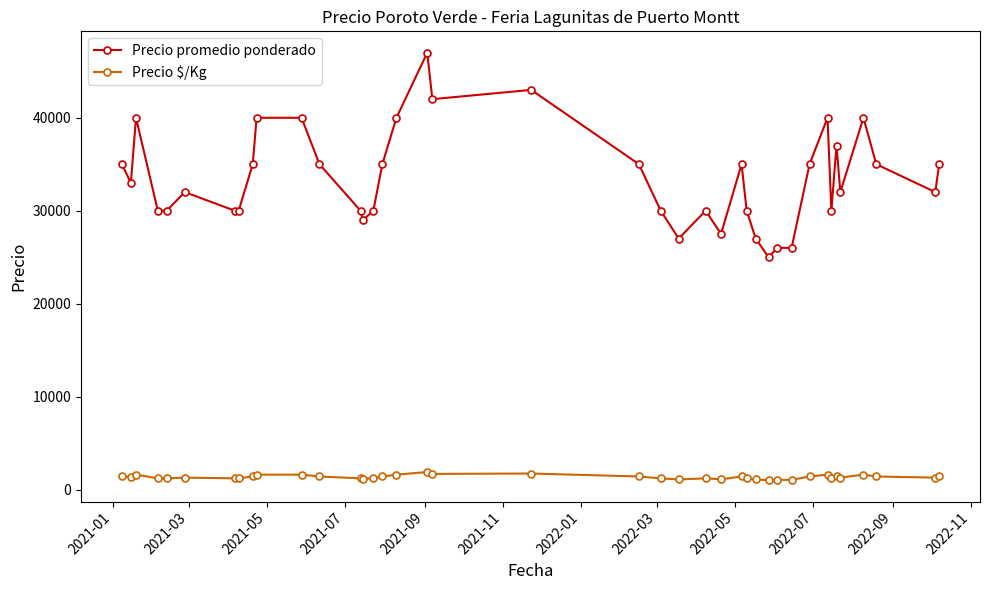

Count the number of data series in this chart.

2